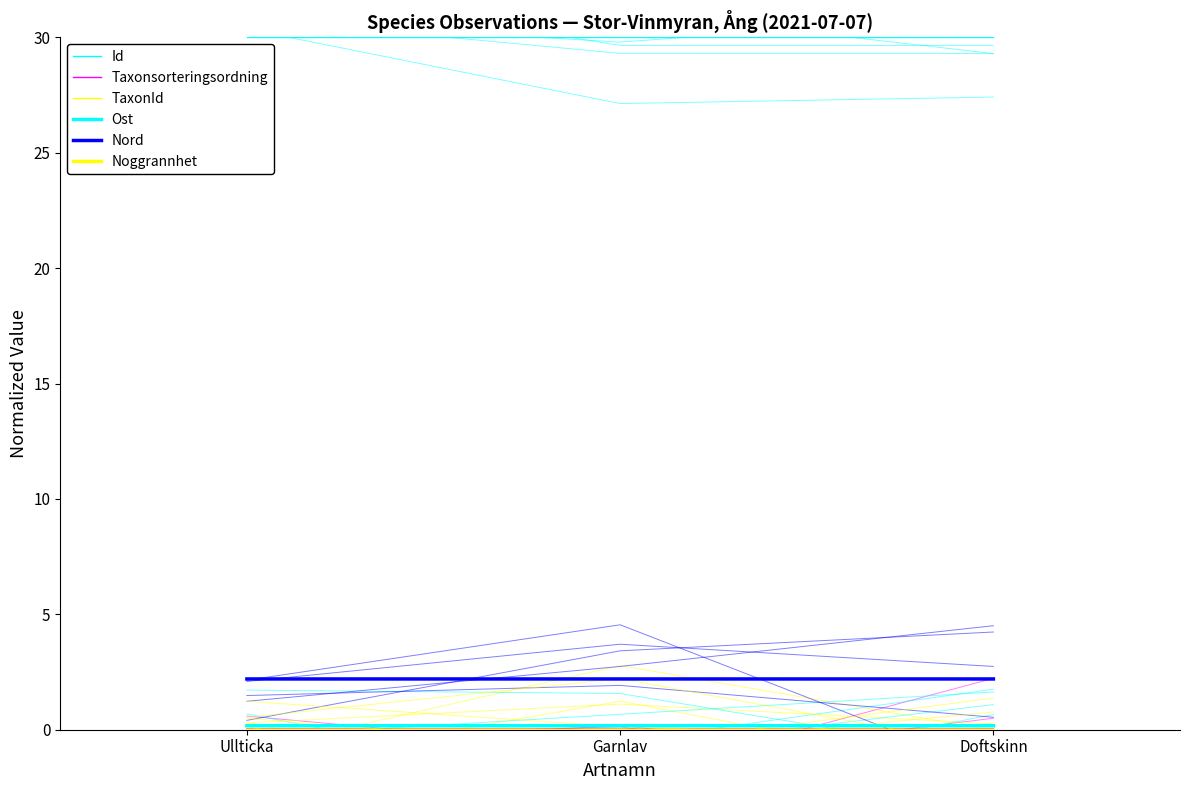

What is the label of the 1st point from the right?

Doftskinn